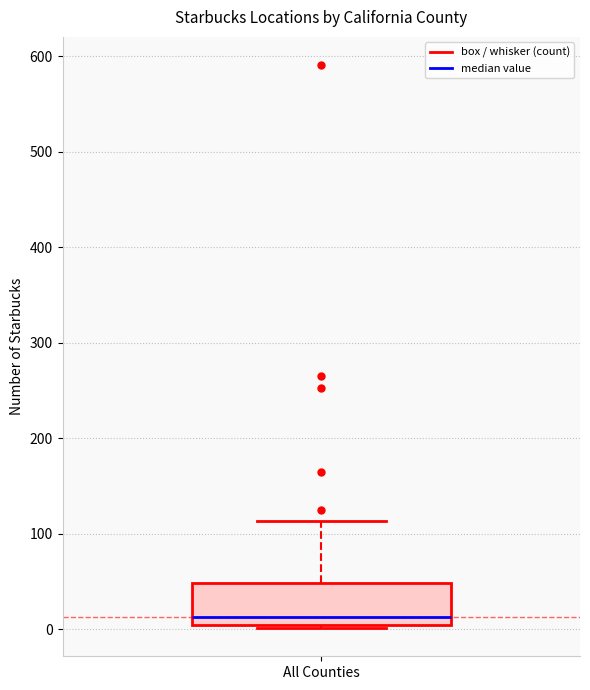

Transcribe this box plot: give where the median line is, the range the box spans, and where the two whiskers end, as read against the y-axis. The values are not printed on the chart, so give them approximately, as read against the axis.

median 10, box 0 to 50, whiskers 0 to 110